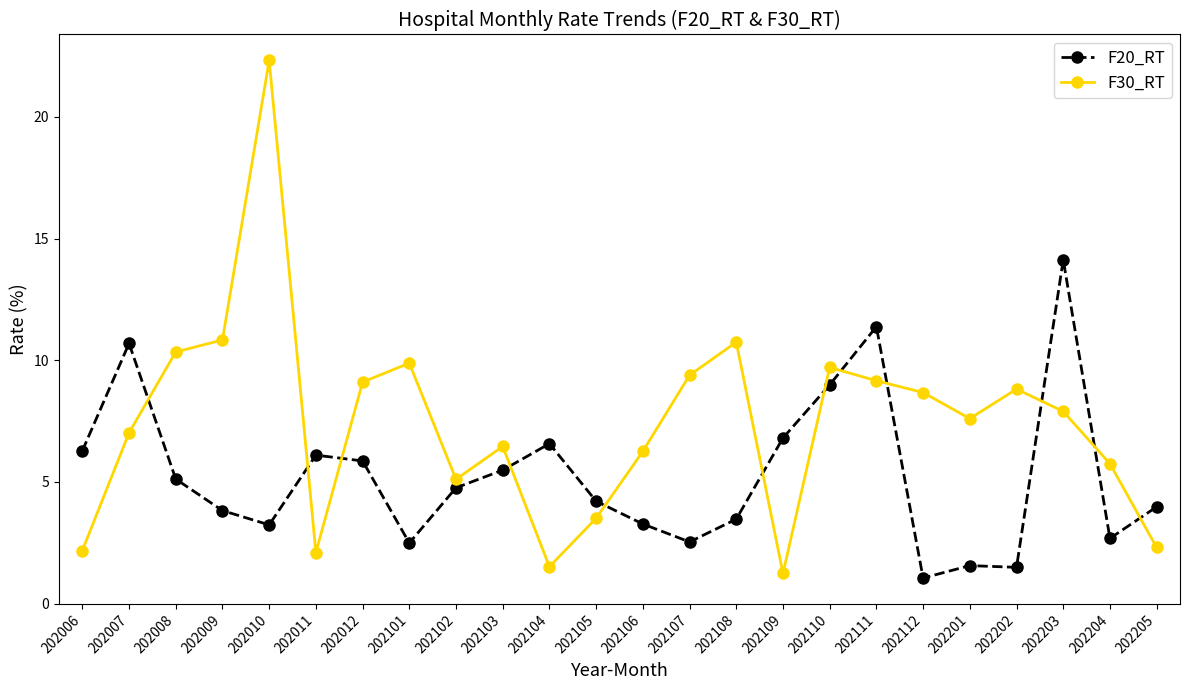

Between which two adjacent categories do F30_RT and F20_RT first intersect?

202007 and 202008